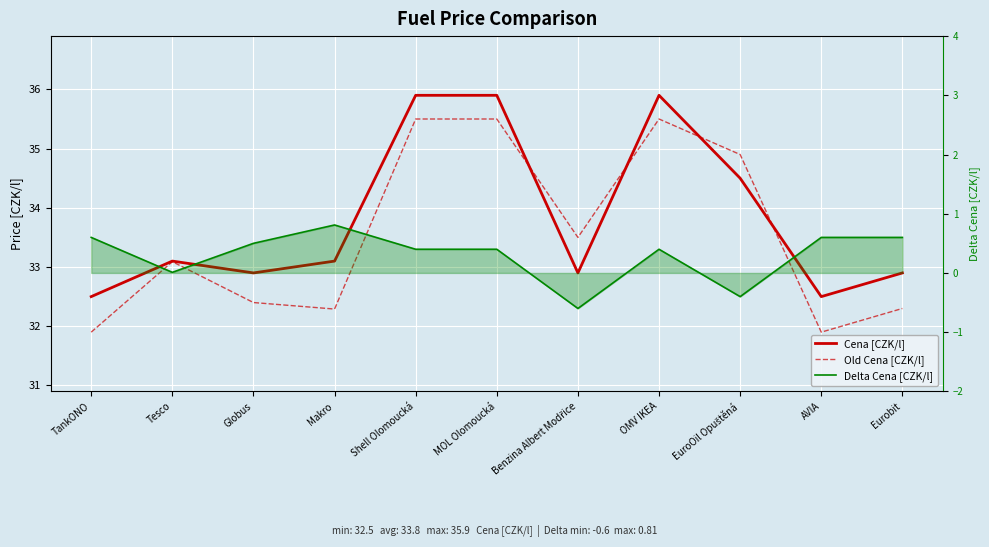

Count the number of categories in the chart.

11